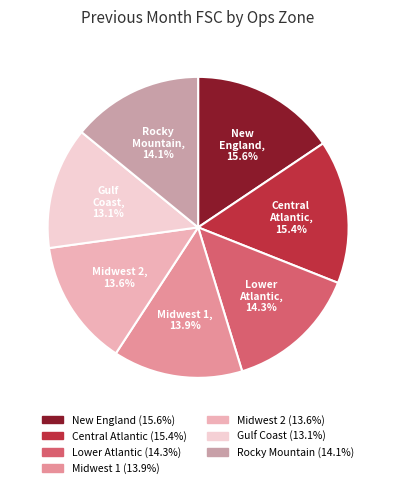

To the nearest percent, what portion does Rocky Mountain represent?

14%